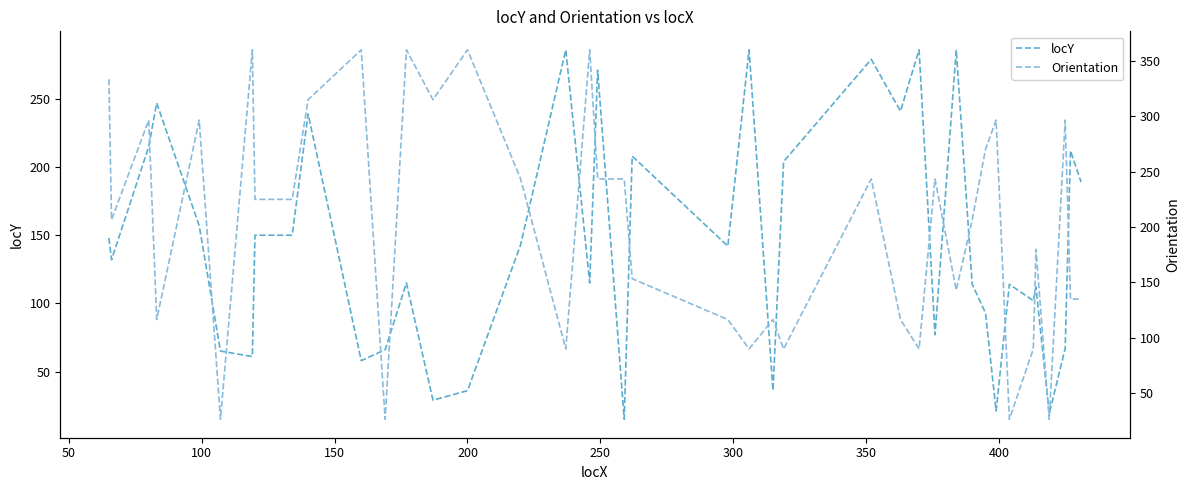

How many distinct data groups are displayed?

2